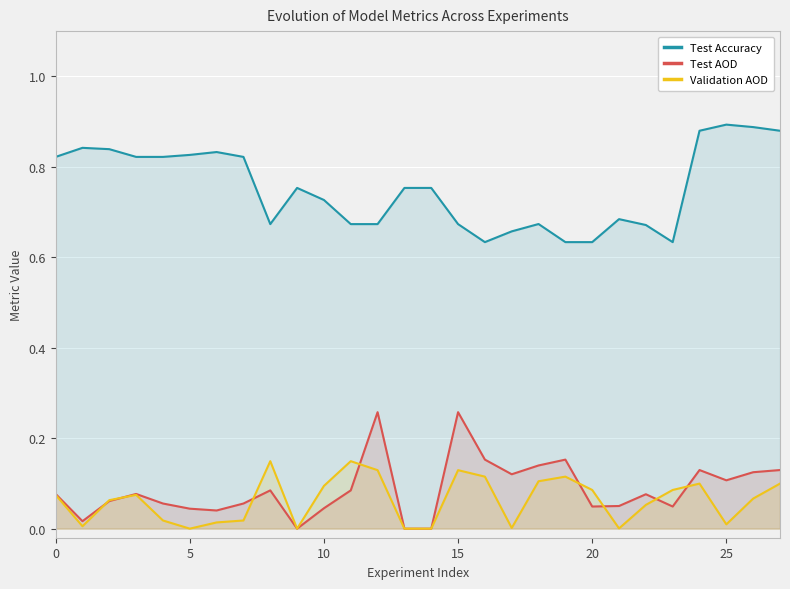

True or false: Test AOD and Test Accuracy intersect in this chart.

False